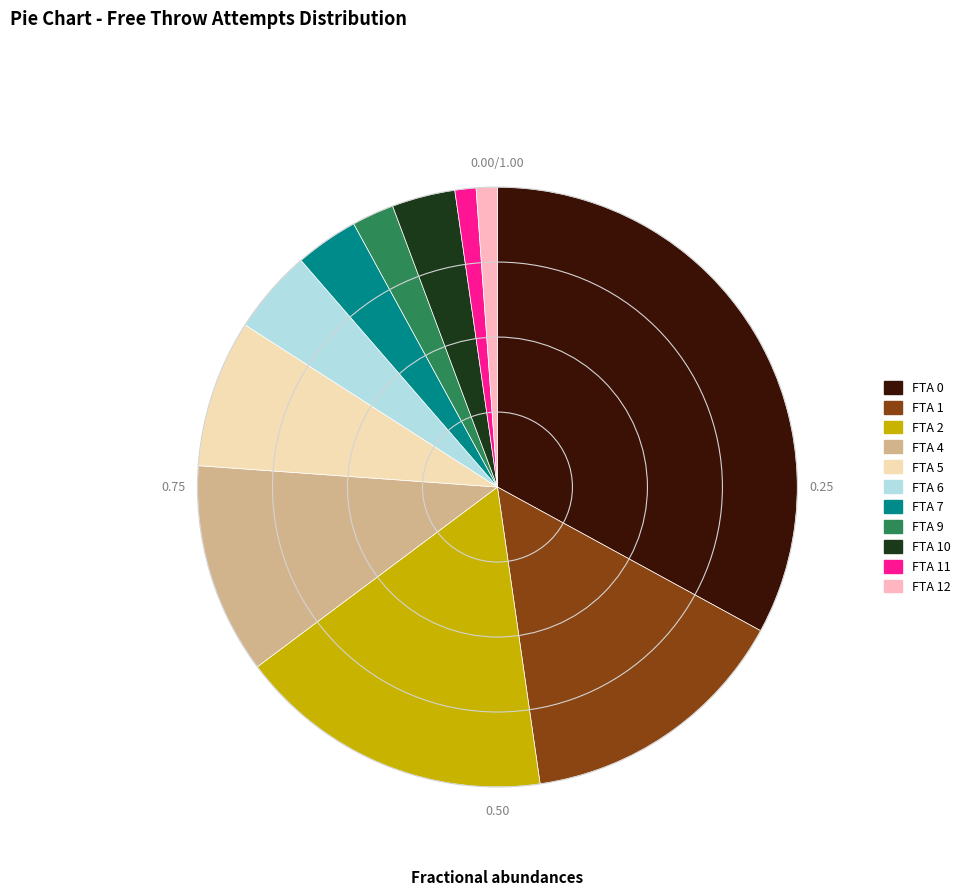

Is there any slice that represents more than half of the pie?

No